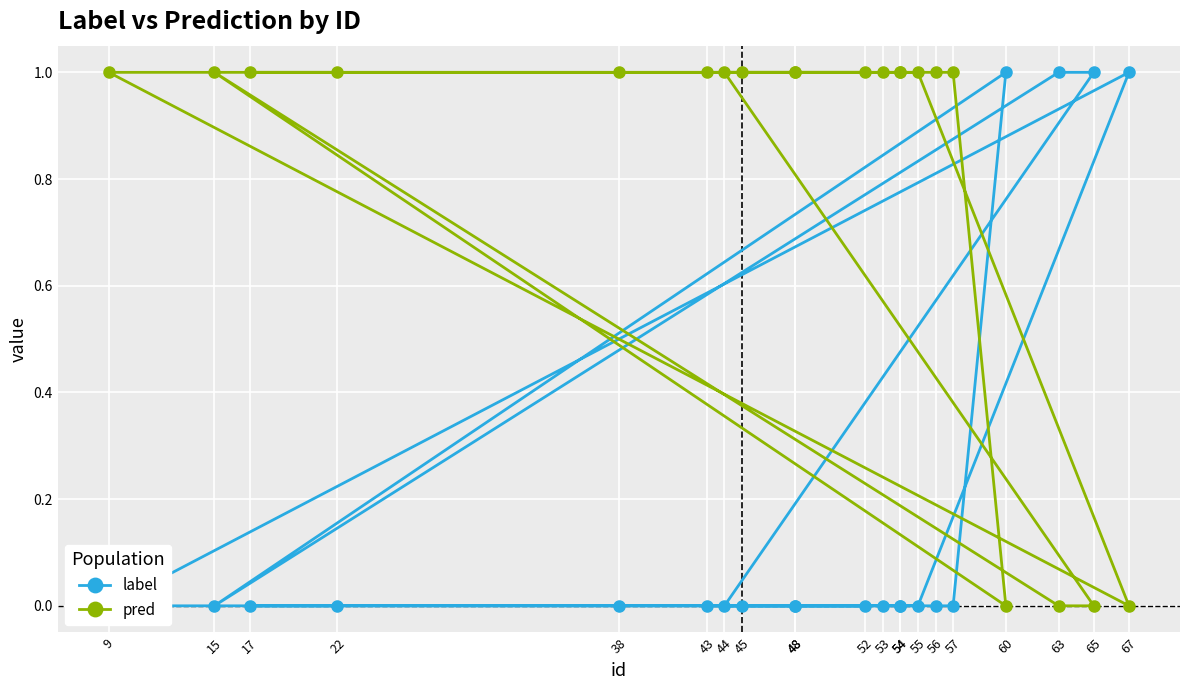

What is the difference between the highest and lowest values at 15?

1